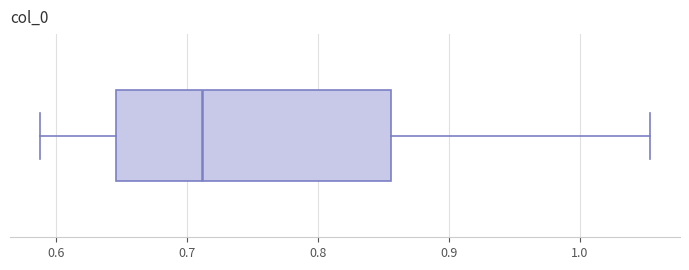

Where is the right edge of the box on the x-axis? The values are not printed on the chart, so give them approximately, as read against the axis.

0.86